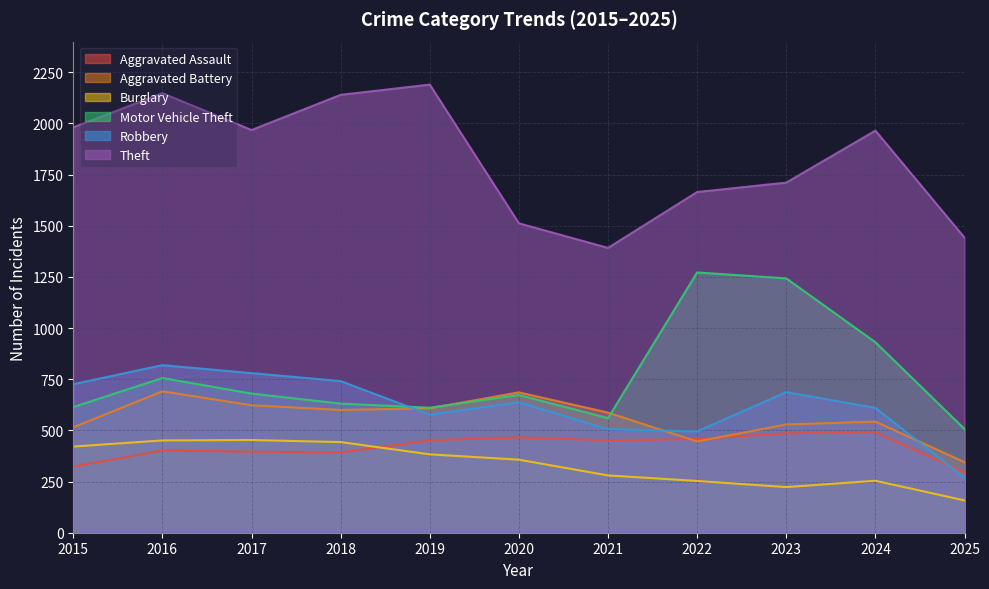

At which category does the chart reach its peak across all series?

2019